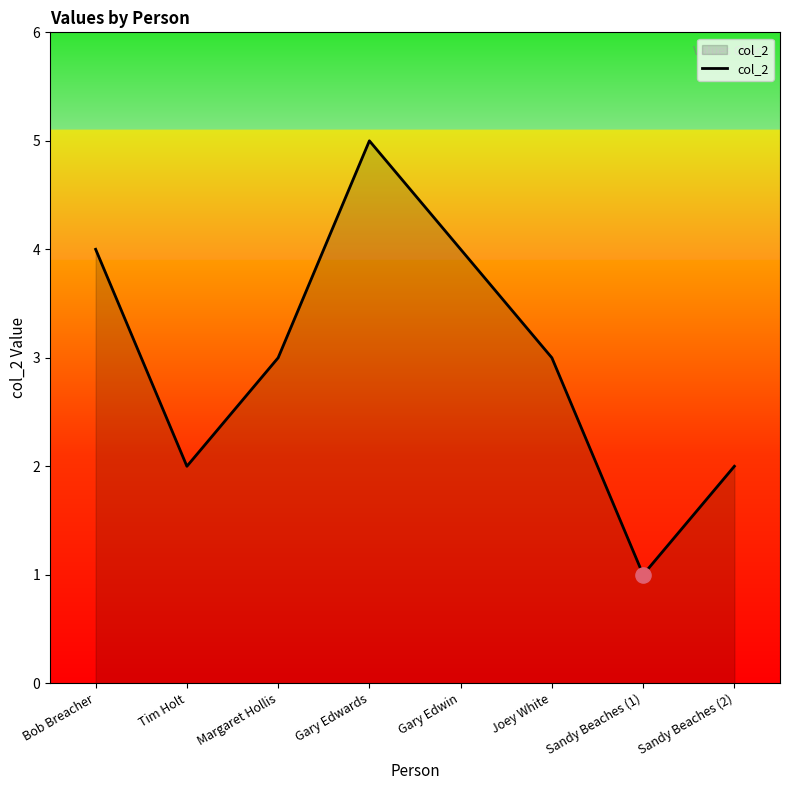

What is the change in value from Gary Edwards to Joey White?

-2